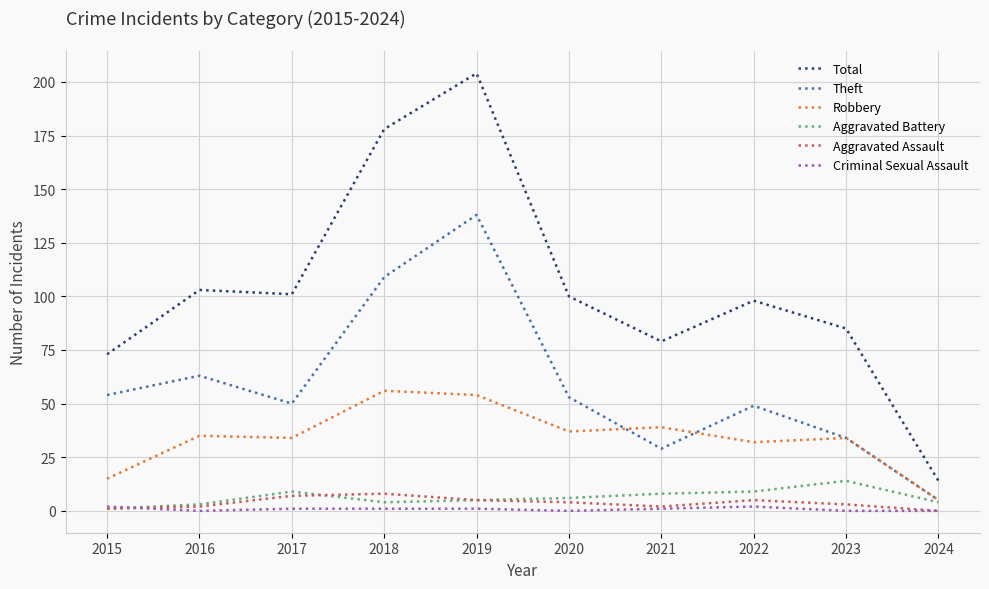

True or false: Robbery and Aggravated Assault intersect in this chart.

False